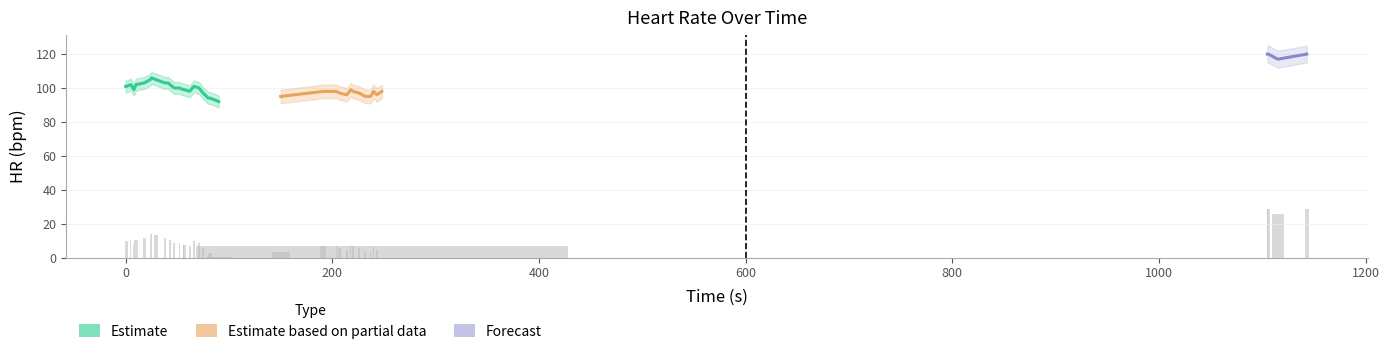

What is the difference between the maximum and minimum values?

28.0